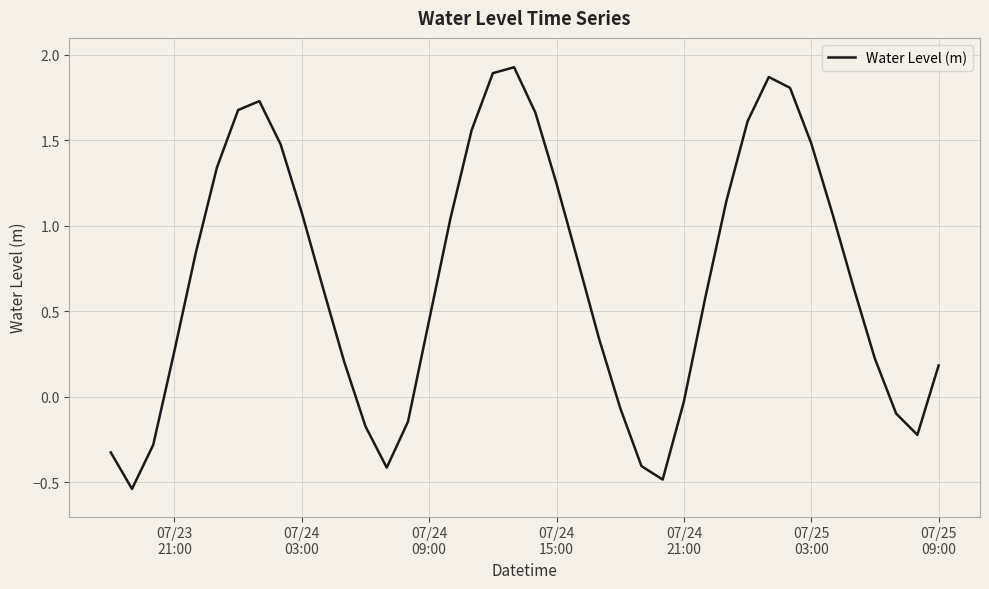

Count the number of categories in the chart.

40